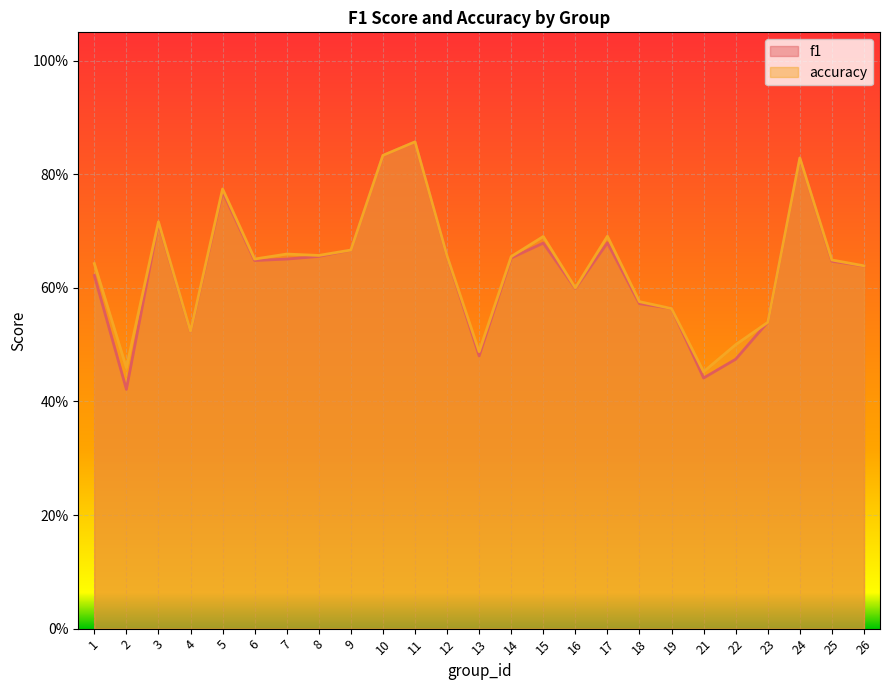

Does the chart display data point markers on the line(s)?

No